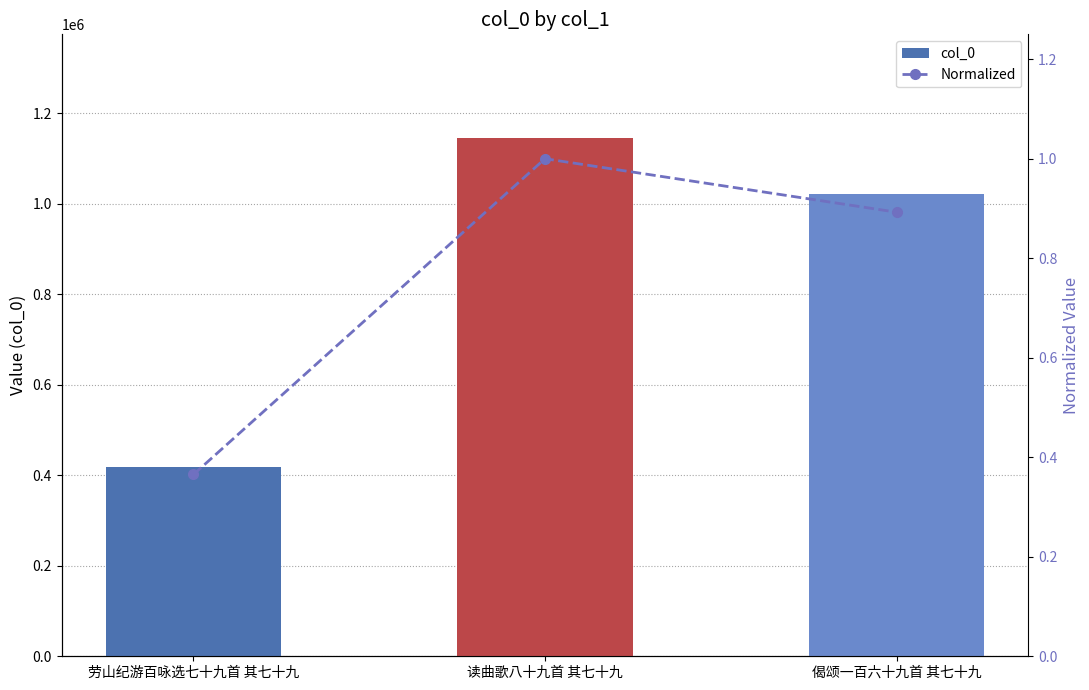

Which series has the largest total across all categories?

col_0